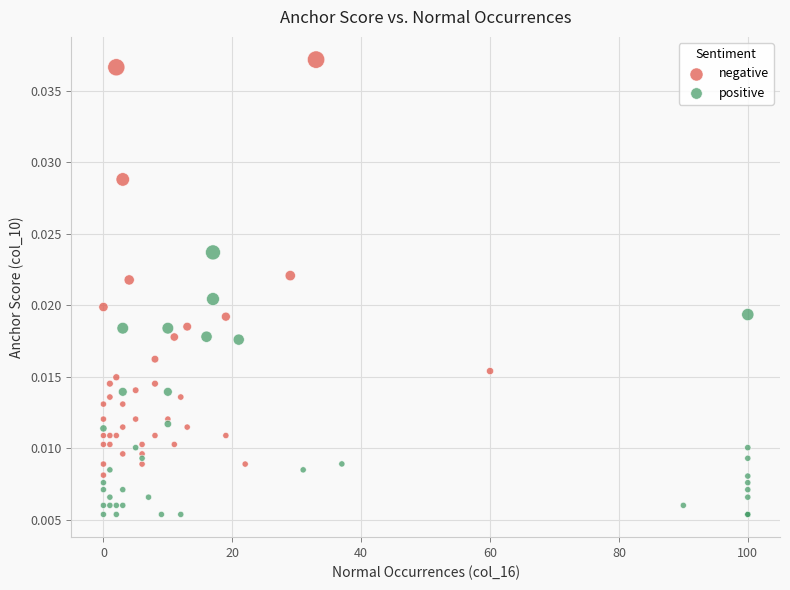

Which series contains the lowest Y value?

positive